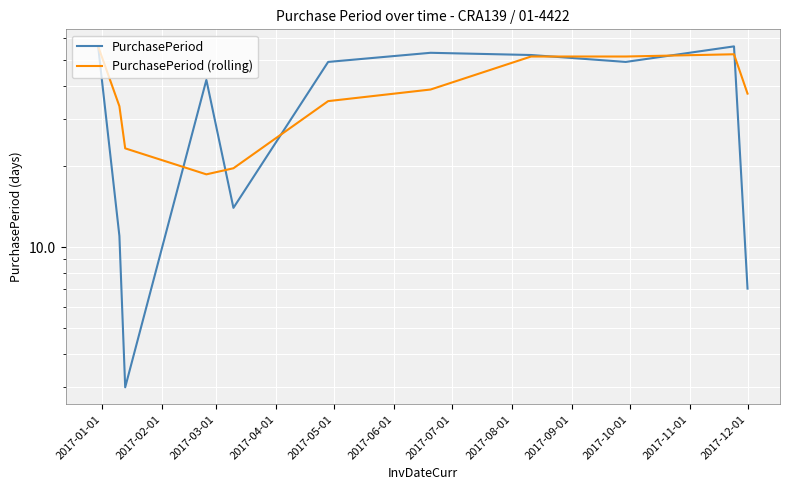

How many data points in PurchasePeriod are less than 49?

5